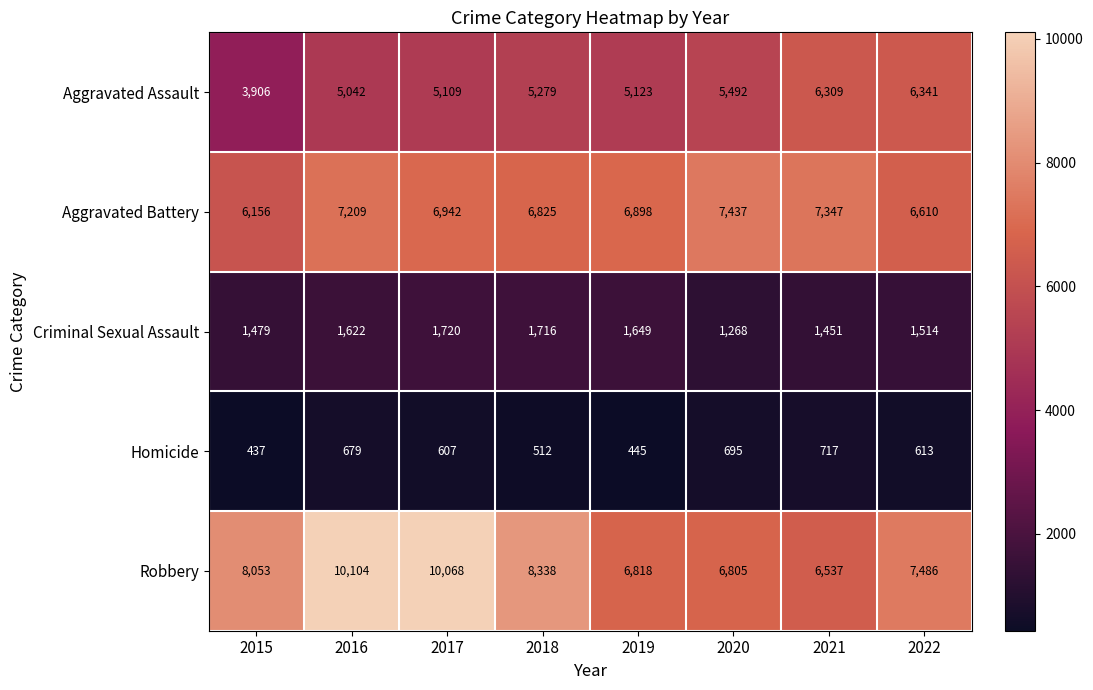

The Aggravated Battery series shows 2892 at 2017. True or false?

False